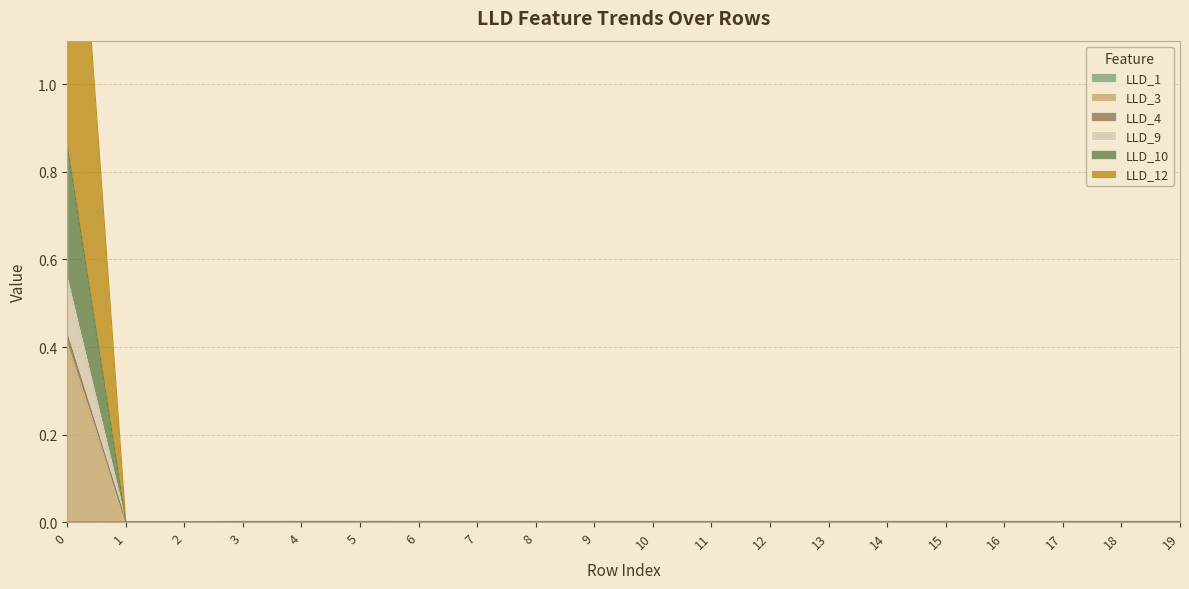

Where is LLD_3 nearest to the value 0?

1